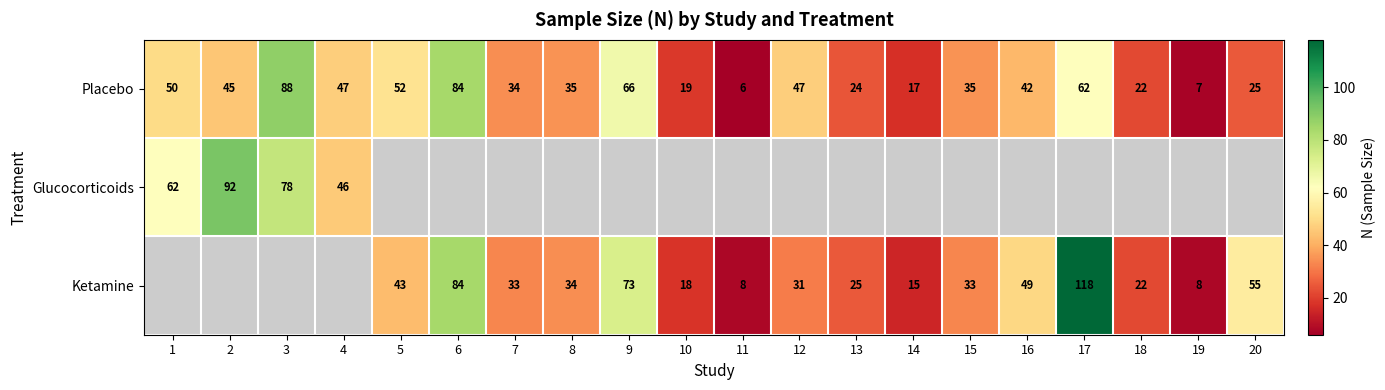

Is it true that Ketamine equals 14 at 11?

False